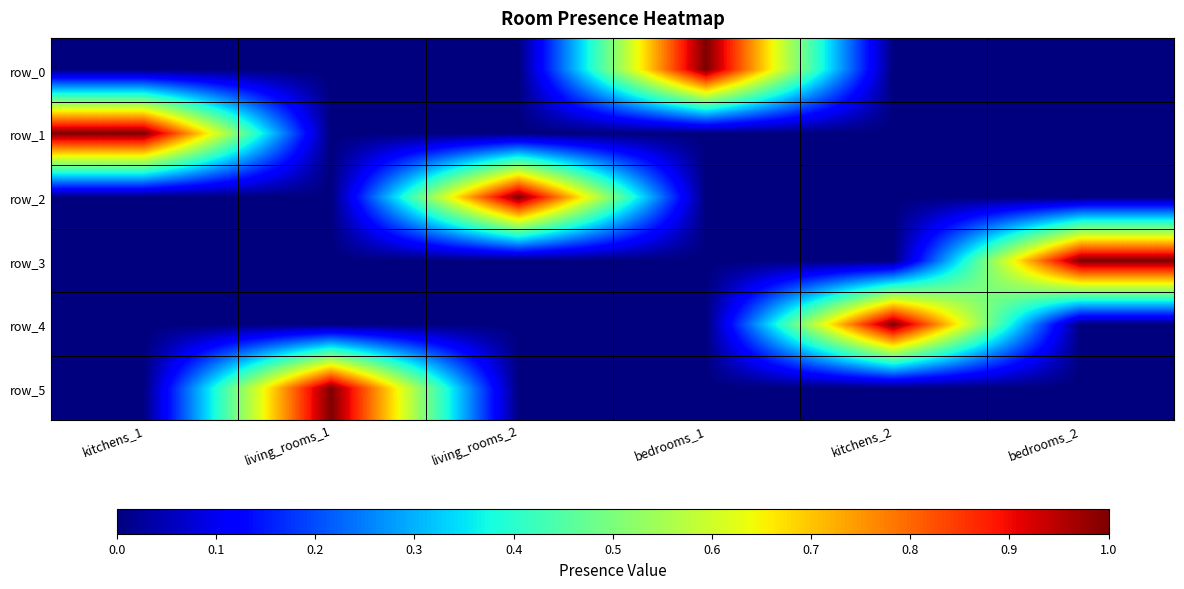

True or false: row_3 has a value of 1 at bedrooms_2.

True